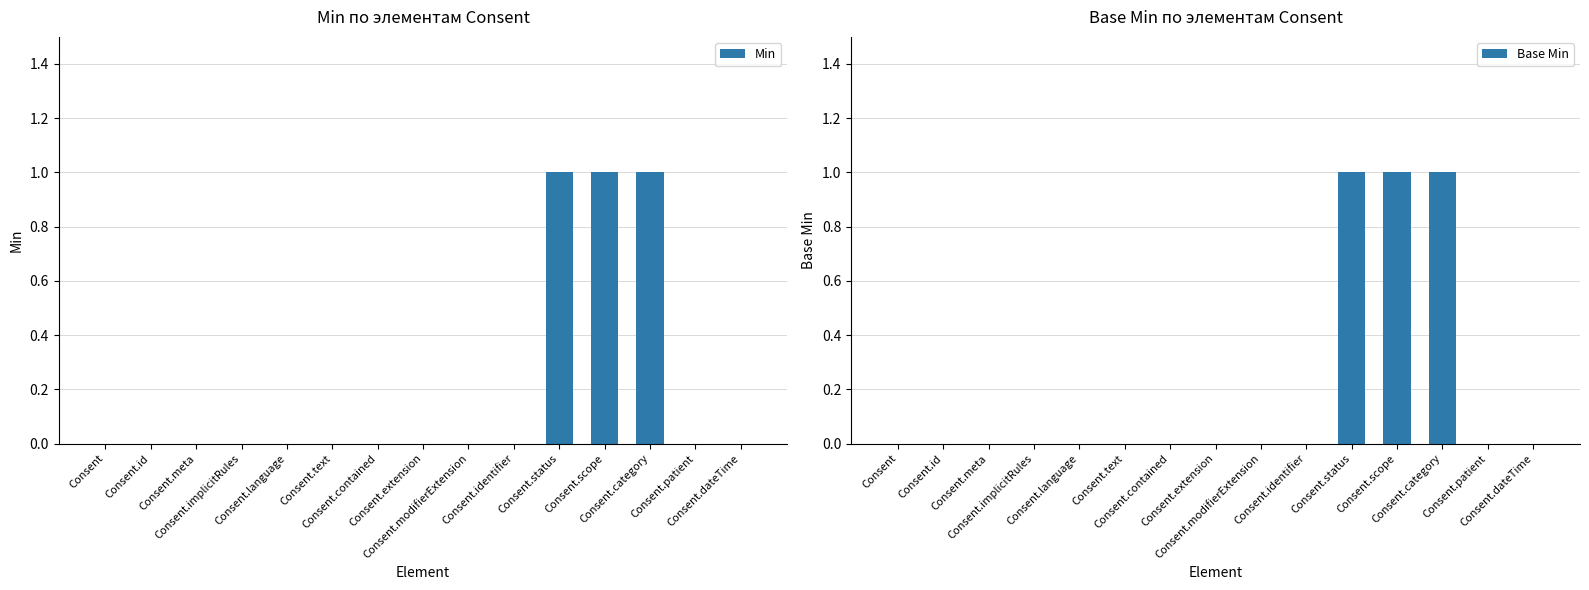

What position from the left is Consent.implicitRules?

4